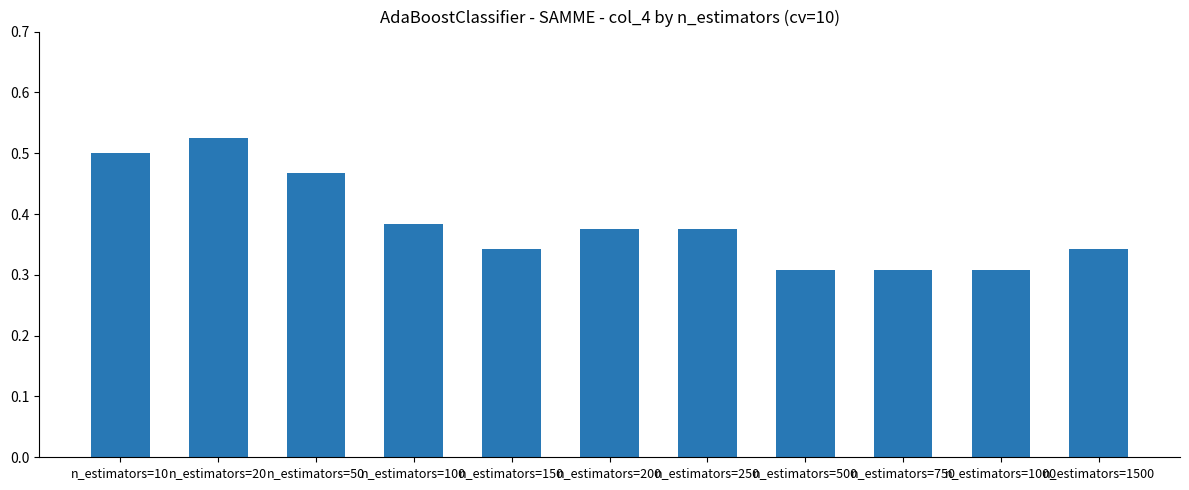

Does the chart contain any negative values?

No